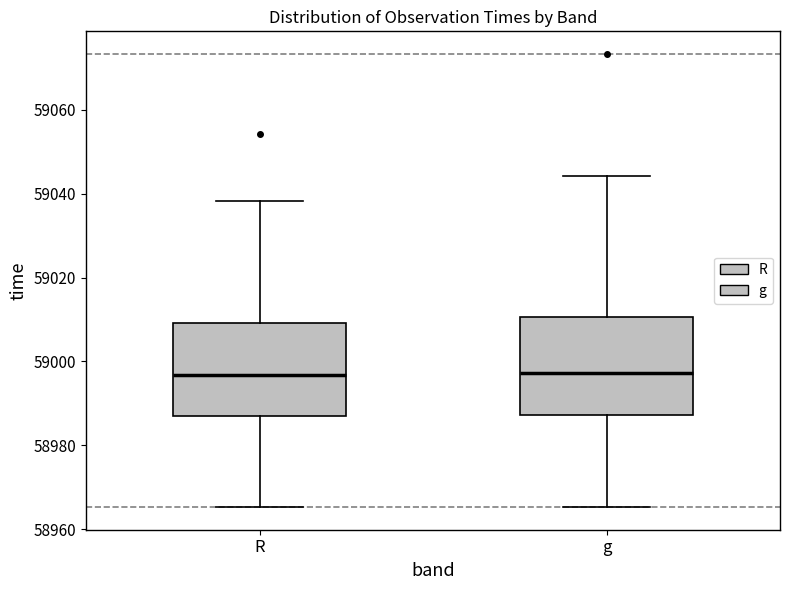

Reading left to right, read every box against the y-axis: the position of its median line, the range the box covers, and the ends of its whiskers. The values are not printed on the chart, so give them approximately, as read against the axis.

R: median 58996, box 58988 to 59010, whiskers 58966 to 59038
g: median 58998, box 58988 to 59010, whiskers 58966 to 59044